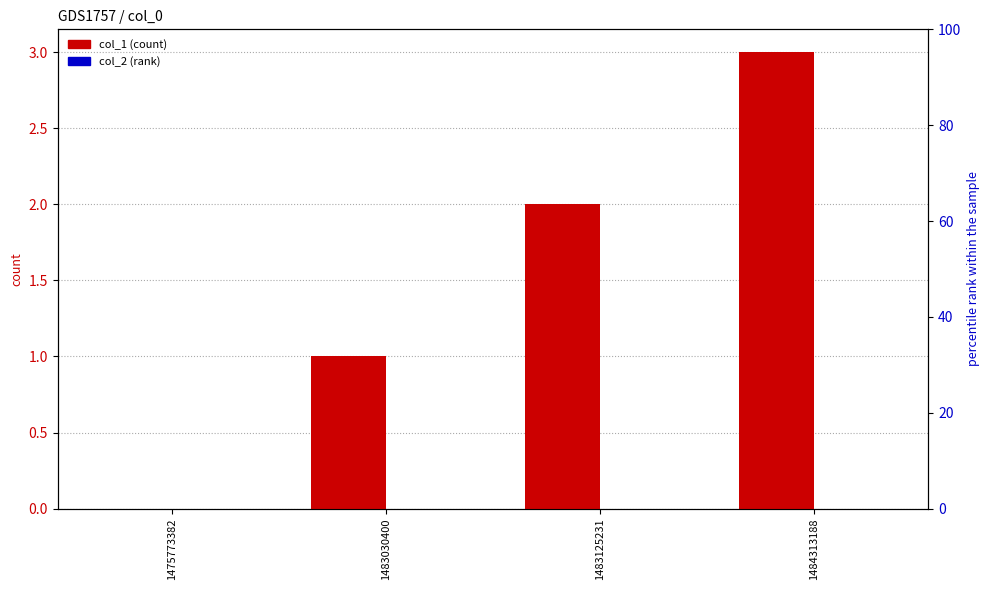

What is the difference between the highest and lowest values at 1483030400?

1